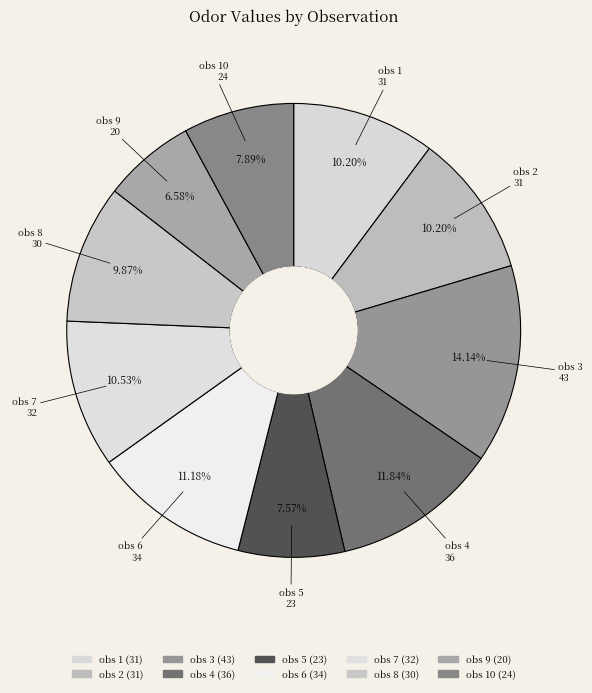

To the nearest percent, what is the difference between the largest and smallest slice percentages?

8%